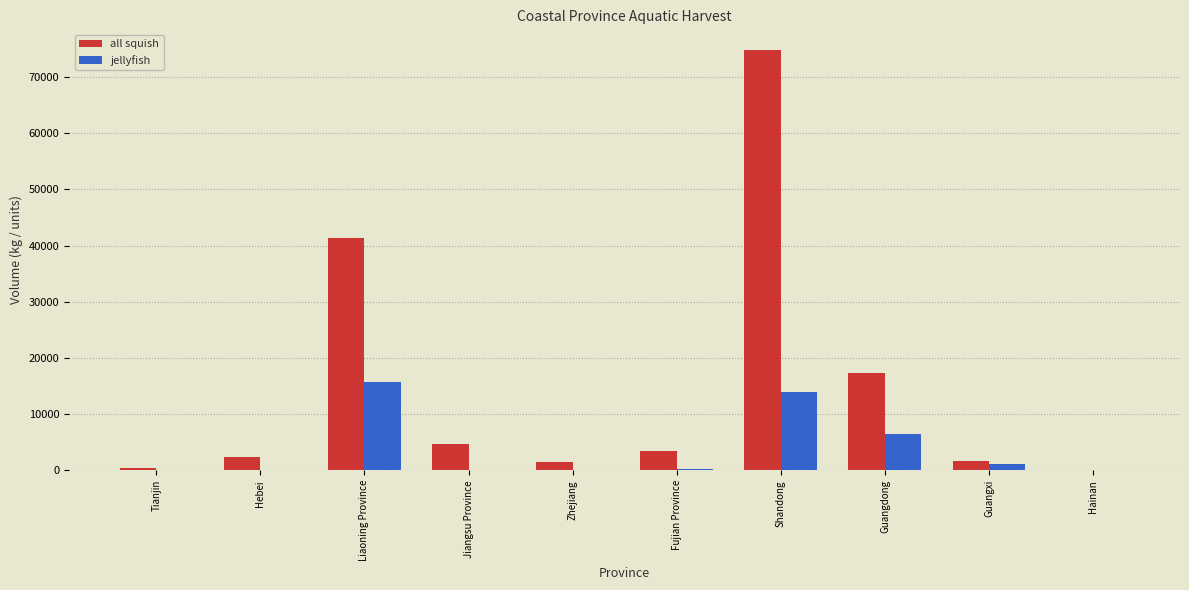

At which category is the sum across all series the highest?

Shandong